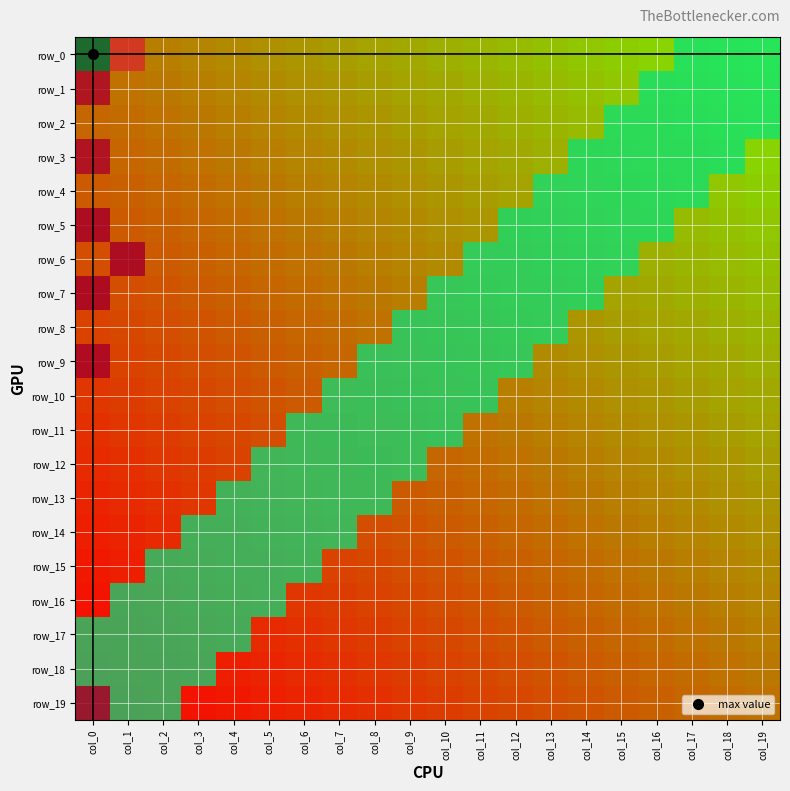

Reading left to right, transcribe all the data shown in this chart.

row_0: col_0=179	col_1=18	col_2=0	col_3=0	col_4=0	col_5=0	col_6=0	col_7=0	col_8=0	col_9=0	col_10=0	col_11=0	col_12=0	col_13=0	col_14=0	col_15=0	col_16=0	col_17=0	col_18=0	col_19=0
row_1: col_0=3	col_1=0	col_2=0	col_3=0	col_4=0	col_5=0	col_6=0	col_7=0	col_8=0	col_9=0	col_10=0	col_11=0	col_12=0	col_13=0	col_14=0	col_15=0	col_16=0	col_17=0	col_18=0	col_19=0
row_2: col_0=0	col_1=0	col_2=0	col_3=0	col_4=0	col_5=0	col_6=0	col_7=0	col_8=0	col_9=0	col_10=0	col_11=0	col_12=0	col_13=0	col_14=0	col_15=0	col_16=0	col_17=0	col_18=0	col_19=0
row_3: col_0=3	col_1=0	col_2=0	col_3=0	col_4=0	col_5=0	col_6=0	col_7=0	col_8=0	col_9=0	col_10=0	col_11=0	col_12=0	col_13=0	col_14=0	col_15=0	col_16=0	col_17=0	col_18=0	col_19=0
row_4: col_0=0	col_1=0	col_2=0	col_3=0	col_4=0	col_5=0	col_6=0	col_7=0	col_8=0	col_9=0	col_10=0	col_11=0	col_12=0	col_13=0	col_14=0	col_15=0	col_16=0	col_17=0	col_18=0	col_19=0
row_5: col_0=1	col_1=0	col_2=0	col_3=0	col_4=0	col_5=0	col_6=0	col_7=0	col_8=0	col_9=0	col_10=0	col_11=0	col_12=0	col_13=0	col_14=0	col_15=0	col_16=0	col_17=0	col_18=0	col_19=0
row_6: col_0=0	col_1=1	col_2=0	col_3=0	col_4=0	col_5=0	col_6=0	col_7=0	col_8=0	col_9=0	col_10=0	col_11=0	col_12=0	col_13=0	col_14=0	col_15=0	col_16=0	col_17=0	col_18=0	col_19=0
row_7: col_0=1	col_1=0	col_2=0	col_3=0	col_4=0	col_5=0	col_6=0	col_7=0	col_8=0	col_9=0	col_10=0	col_11=0	col_12=0	col_13=0	col_14=0	col_15=0	col_16=0	col_17=0	col_18=0	col_19=0
row_8: col_0=0	col_1=0	col_2=0	col_3=0	col_4=0	col_5=0	col_6=0	col_7=0	col_8=0	col_9=0	col_10=0	col_11=0	col_12=0	col_13=0	col_14=0	col_15=0	col_16=0	col_17=0	col_18=0	col_19=0
row_9: col_0=2	col_1=0	col_2=0	col_3=0	col_4=0	col_5=0	col_6=0	col_7=0	col_8=0	col_9=0	col_10=0	col_11=0	col_12=0	col_13=0	col_14=0	col_15=0	col_16=0	col_17=0	col_18=0	col_19=0
row_10: col_0=0	col_1=0	col_2=0	col_3=0	col_4=0	col_5=0	col_6=0	col_7=0	col_8=0	col_9=0	col_10=0	col_11=0	col_12=0	col_13=0	col_14=0	col_15=0	col_16=0	col_17=0	col_18=0	col_19=0
row_11: col_0=0	col_1=0	col_2=0	col_3=0	col_4=0	col_5=0	col_6=0	col_7=0	col_8=0	col_9=0	col_10=0	col_11=0	col_12=0	col_13=0	col_14=0	col_15=0	col_16=0	col_17=0	col_18=0	col_19=0
row_12: col_0=0	col_1=0	col_2=0	col_3=0	col_4=0	col_5=0	col_6=0	col_7=0	col_8=0	col_9=0	col_10=0	col_11=0	col_12=0	col_13=0	col_14=0	col_15=0	col_16=0	col_17=0	col_18=0	col_19=0
row_13: col_0=0	col_1=0	col_2=0	col_3=0	col_4=0	col_5=0	col_6=0	col_7=0	col_8=0	col_9=0	col_10=0	col_11=0	col_12=0	col_13=0	col_14=0	col_15=0	col_16=0	col_17=0	col_18=0	col_19=0
row_14: col_0=0	col_1=0	col_2=0	col_3=0	col_4=0	col_5=0	col_6=0	col_7=0	col_8=0	col_9=0	col_10=0	col_11=0	col_12=0	col_13=0	col_14=0	col_15=0	col_16=0	col_17=0	col_18=0	col_19=0
row_15: col_0=0	col_1=0	col_2=0	col_3=0	col_4=0	col_5=0	col_6=0	col_7=0	col_8=0	col_9=0	col_10=0	col_11=0	col_12=0	col_13=0	col_14=0	col_15=0	col_16=0	col_17=0	col_18=0	col_19=0
row_16: col_0=0	col_1=0	col_2=0	col_3=0	col_4=0	col_5=0	col_6=0	col_7=0	col_8=0	col_9=0	col_10=0	col_11=0	col_12=0	col_13=0	col_14=0	col_15=0	col_16=0	col_17=0	col_18=0	col_19=0
row_17: col_0=0	col_1=0	col_2=0	col_3=0	col_4=0	col_5=0	col_6=0	col_7=0	col_8=0	col_9=0	col_10=0	col_11=0	col_12=0	col_13=0	col_14=0	col_15=0	col_16=0	col_17=0	col_18=0	col_19=0
row_18: col_0=0	col_1=0	col_2=0	col_3=0	col_4=0	col_5=0	col_6=0	col_7=0	col_8=0	col_9=0	col_10=0	col_11=0	col_12=0	col_13=0	col_14=0	col_15=0	col_16=0	col_17=0	col_18=0	col_19=0
row_19: col_0=1	col_1=0	col_2=0	col_3=0	col_4=0	col_5=0	col_6=0	col_7=0	col_8=0	col_9=0	col_10=0	col_11=0	col_12=0	col_13=0	col_14=0	col_15=0	col_16=0	col_17=0	col_18=0	col_19=0